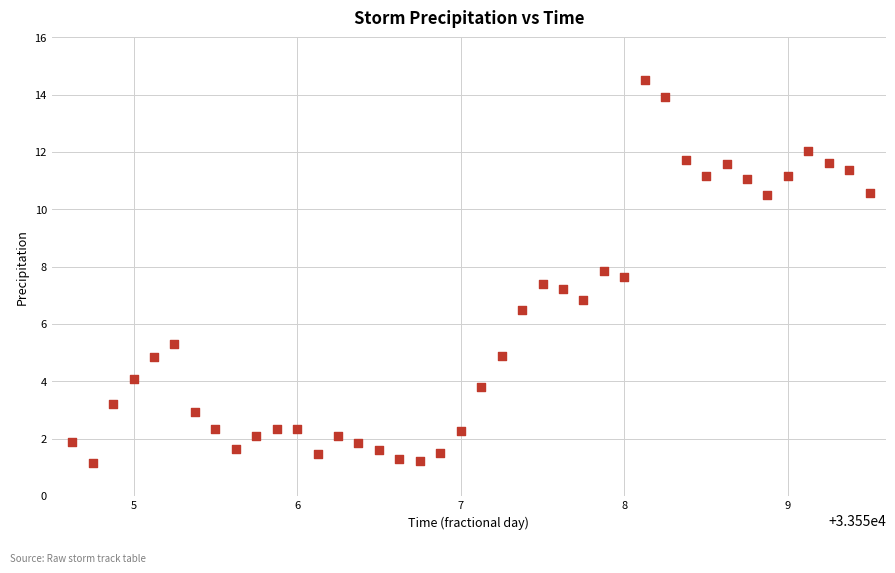

What is the range of X values (max minus min)?

4.9